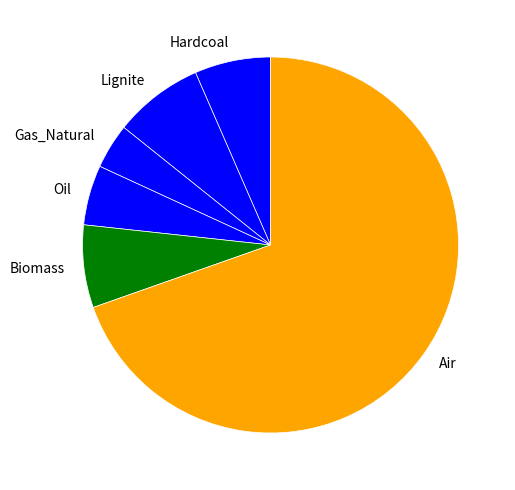

Approximately how many times larger is the value at Oil compared to Lignite?

0.7